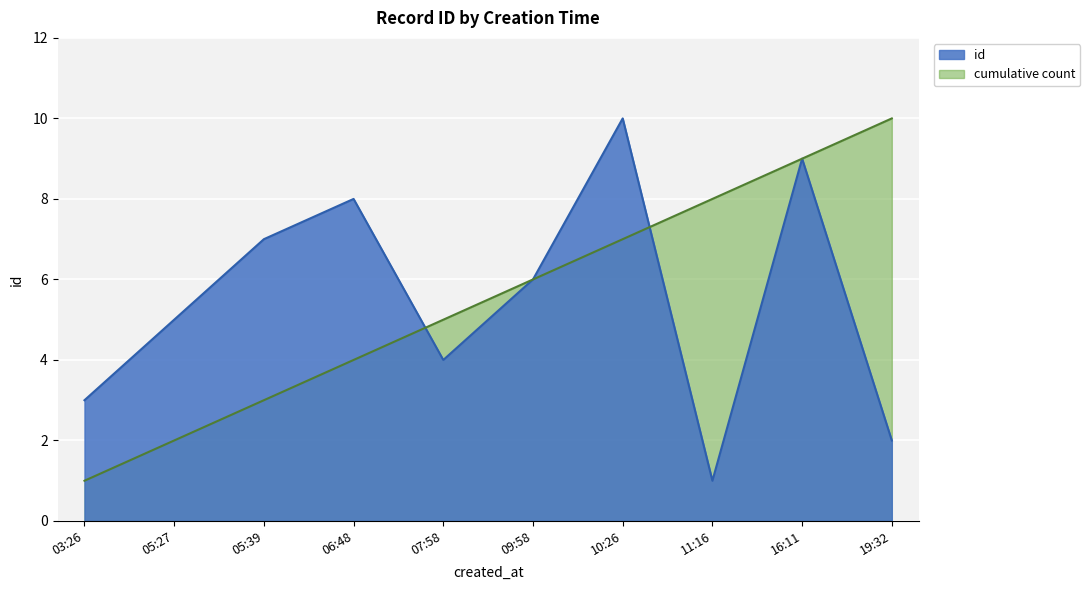

Rank the categories by cumulative count value from lowest to highest.

03:26, 05:27, 05:39, 06:48, 07:58, 09:58, 10:26, 11:16, 16:11, 19:32